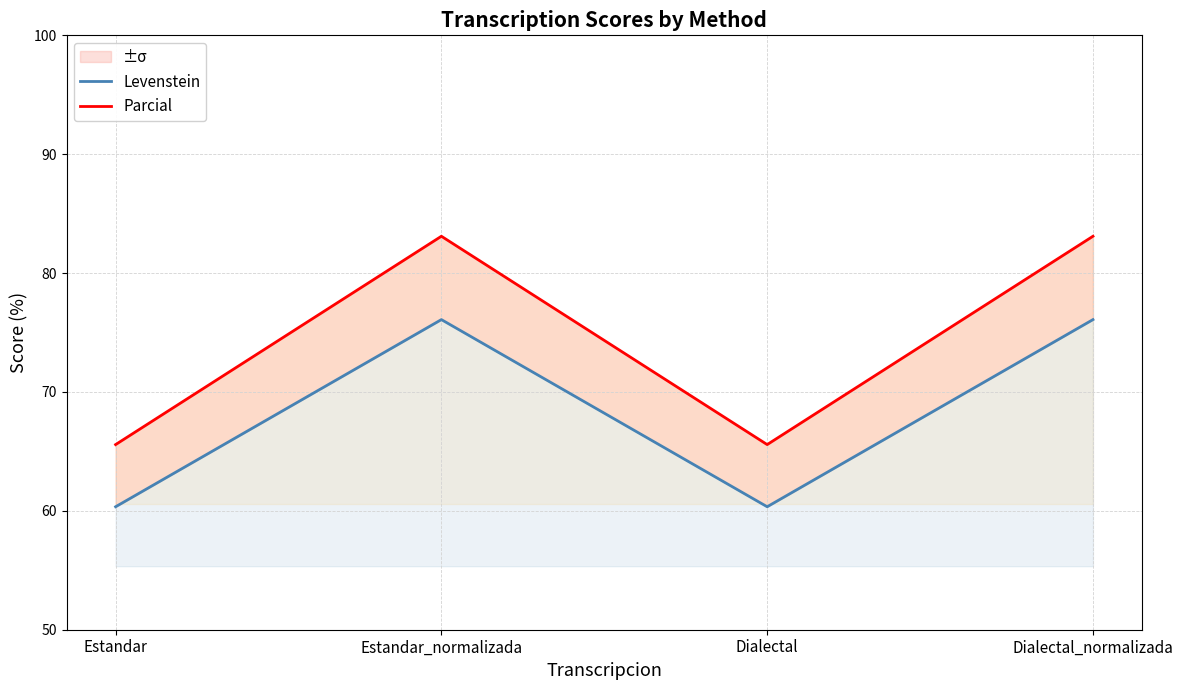

Read the Parcial value at Estandar.

65.6